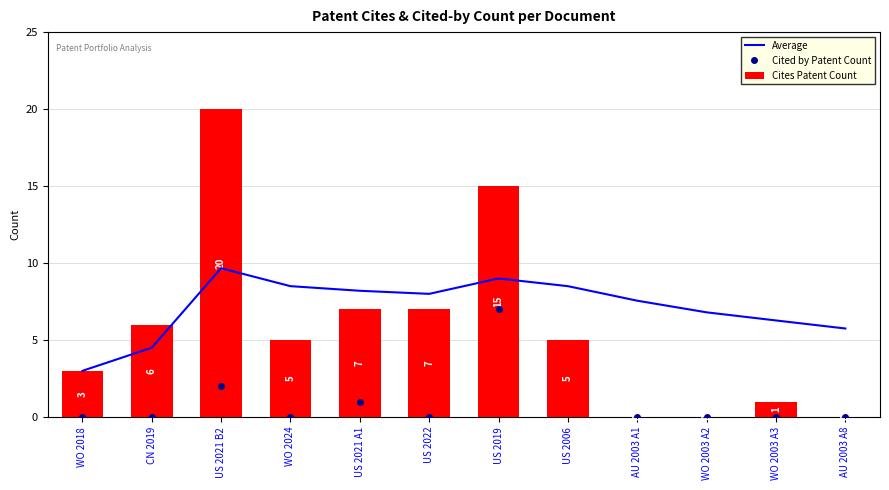

At which label does Cites Patent Count reach its peak?

US 2021 B2